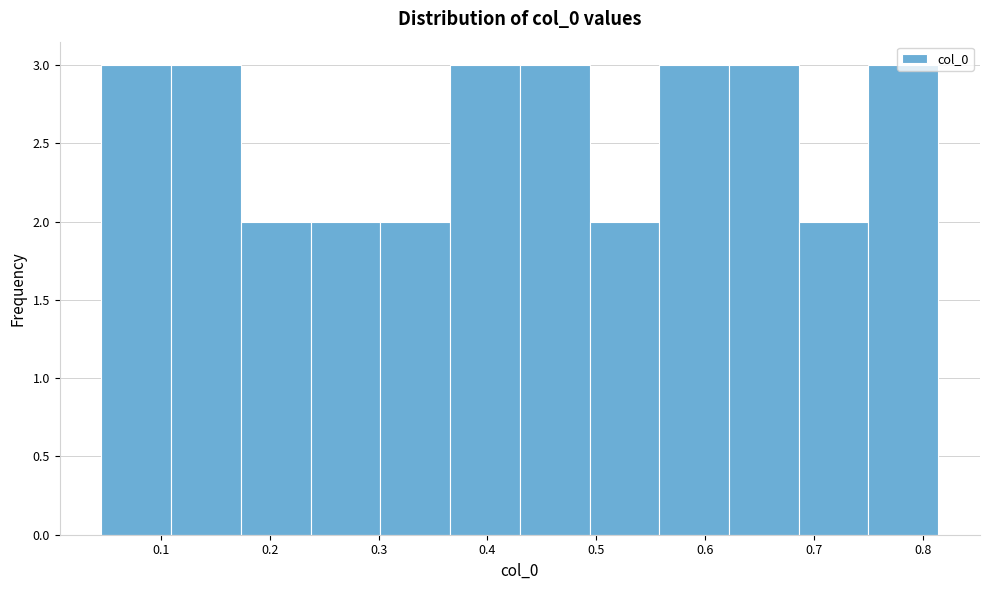

Reading left to right, list every bar in this chart as the range it spans on the x-axis followed by its height. Neither the bar edges nor the heights are printed on the chart, so give them approximately, as read against the axes.

0.05 to 0.11: 3
0.11 to 0.17: 3
0.17 to 0.24: 2
0.24 to 0.30: 2
0.30 to 0.37: 2
0.37 to 0.43: 3
0.43 to 0.49: 3
0.49 to 0.56: 2
0.56 to 0.62: 3
0.62 to 0.69: 3
0.69 to 0.75: 2
0.75 to 0.81: 3